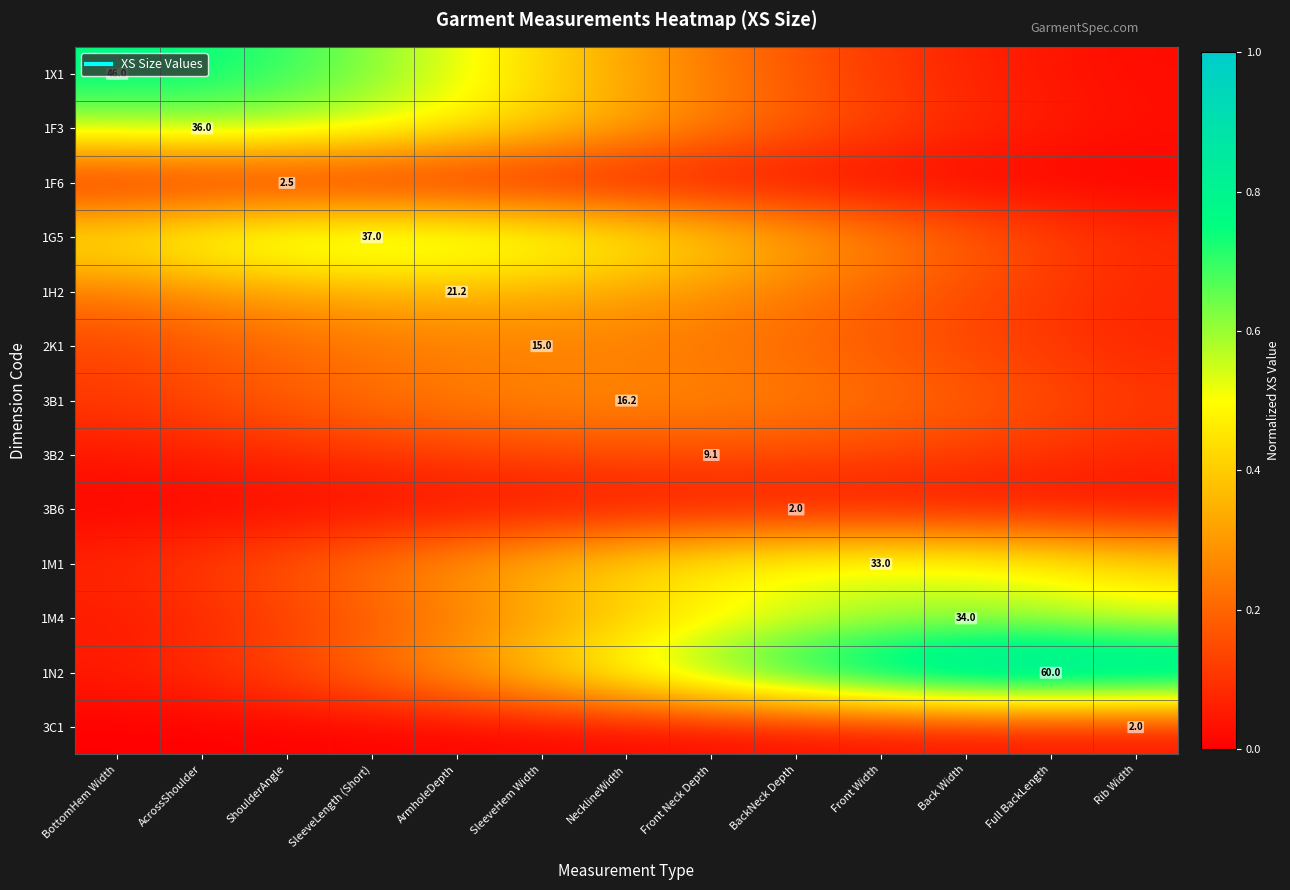

How many series are shown in this chart?

13